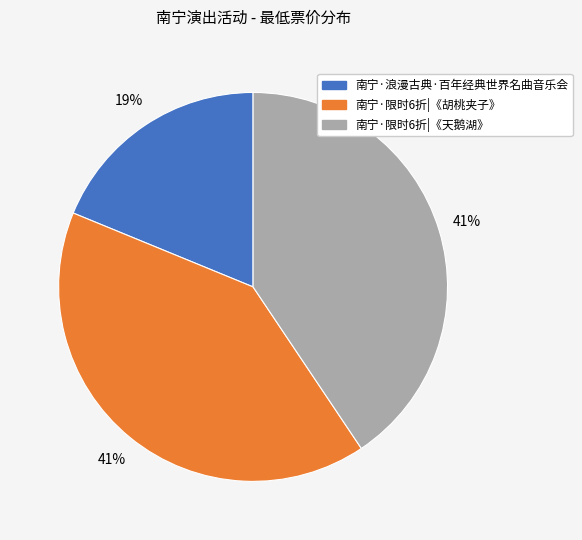

How many slices are in this pie chart?

3